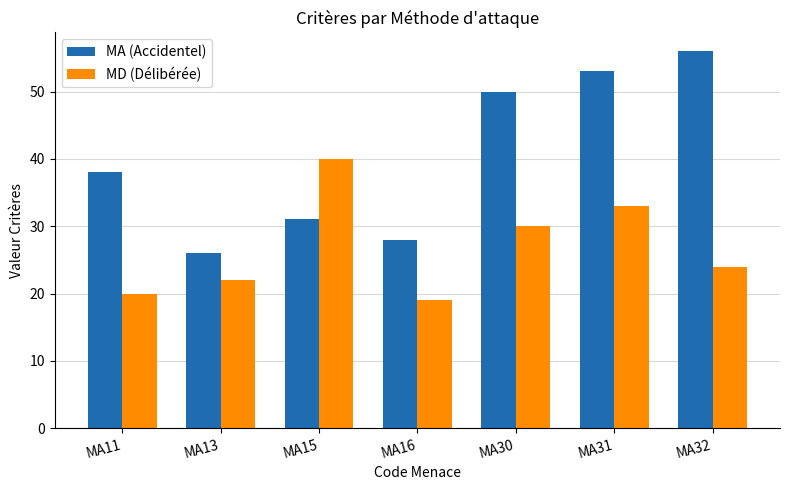

Reading left to right, transcribe all the data shown in this chart.

MA (Accidentel): 38	26	31	28	50	53	56
MD (Délibérée): 20	22	40	19	30	33	24